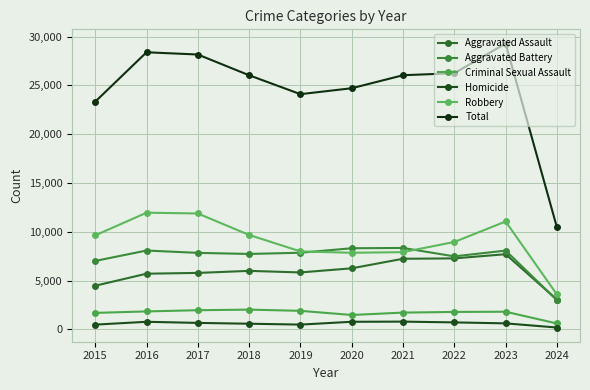

True or false: Total and Aggravated Battery intersect in this chart.

False